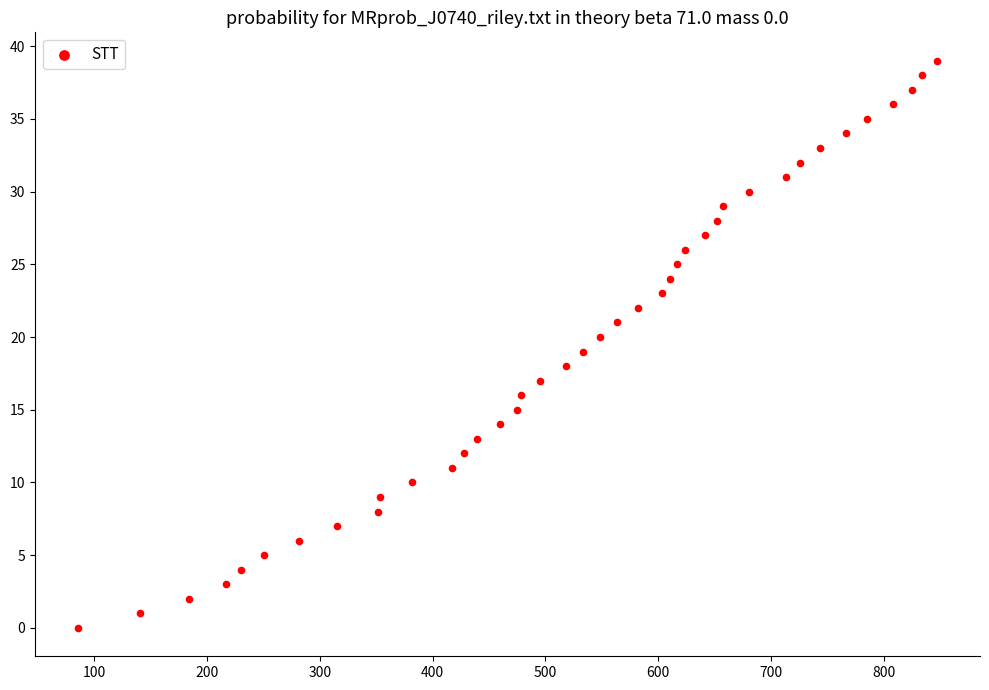

What is the range of Y values (max minus min)?

39